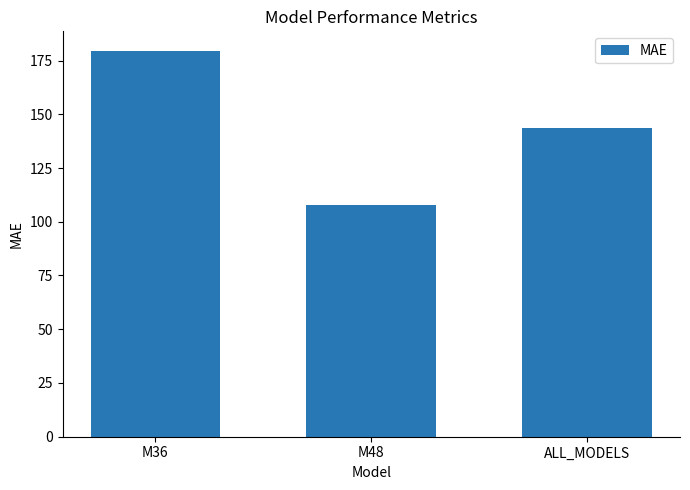

Reading left to right, list all the values displayed in this chart.

179.6	108.0	143.8